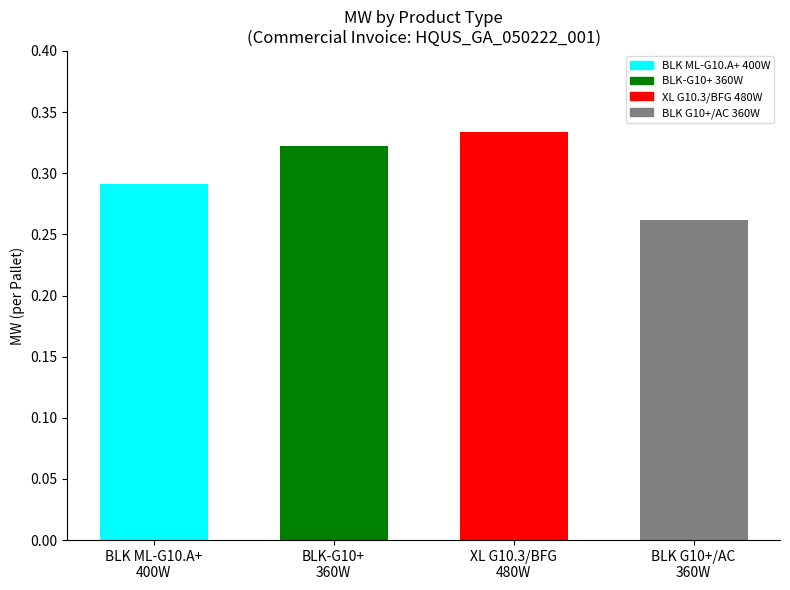

List the labels in order of value, largest first.

XL G10.3/BFG
480W, BLK-G10+
360W, BLK ML-G10.A+
400W, BLK G10+/AC
360W